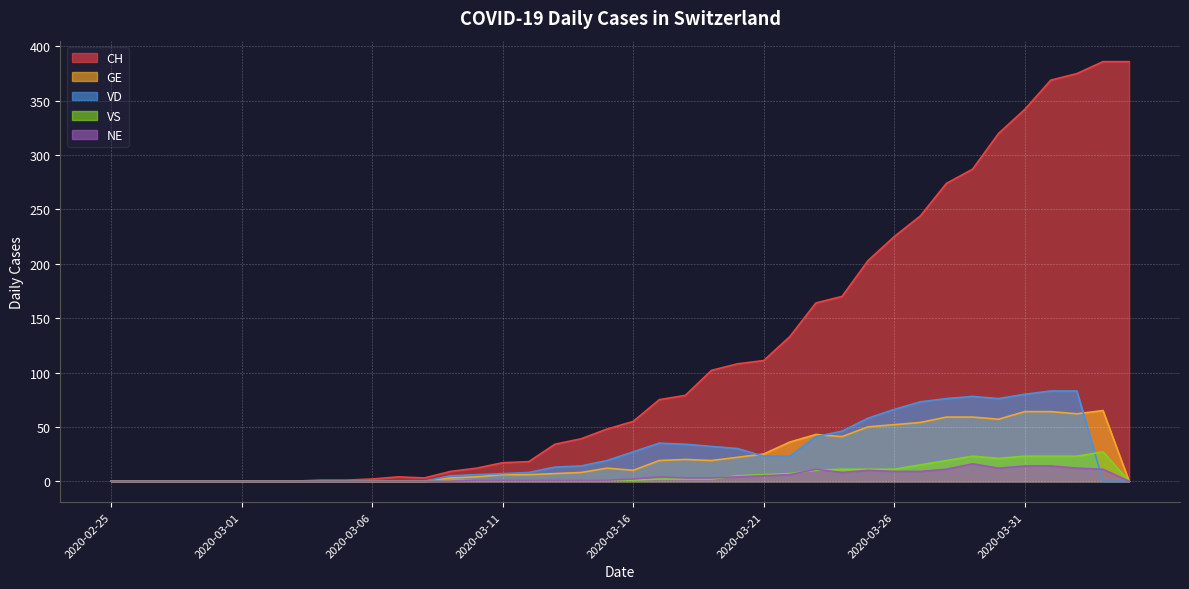

At how many categories does at least one series exceed 296?

6